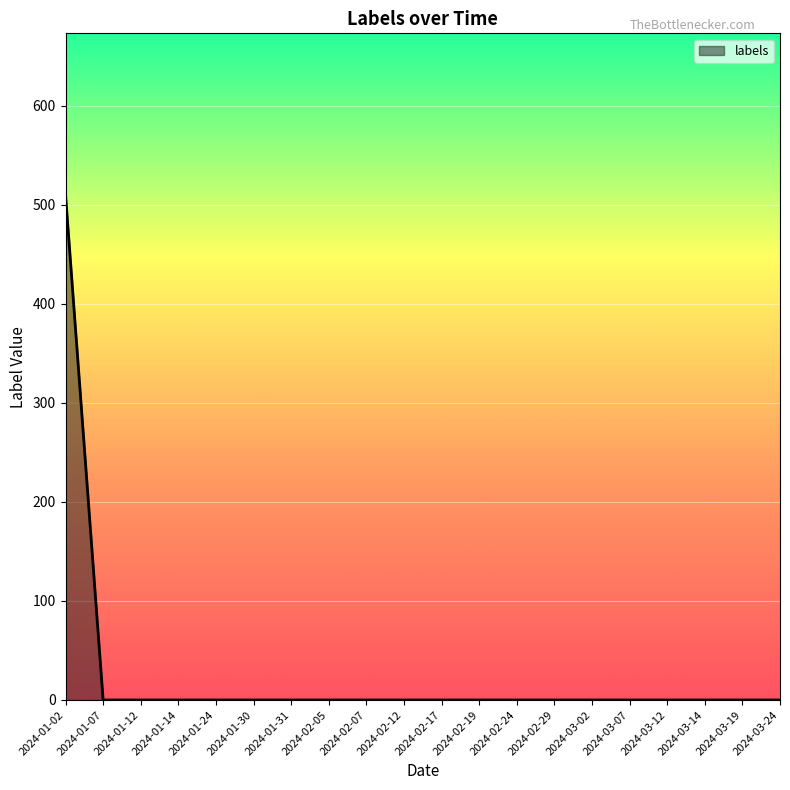

Is it true that the value at 2024-03-19 is -302?

False